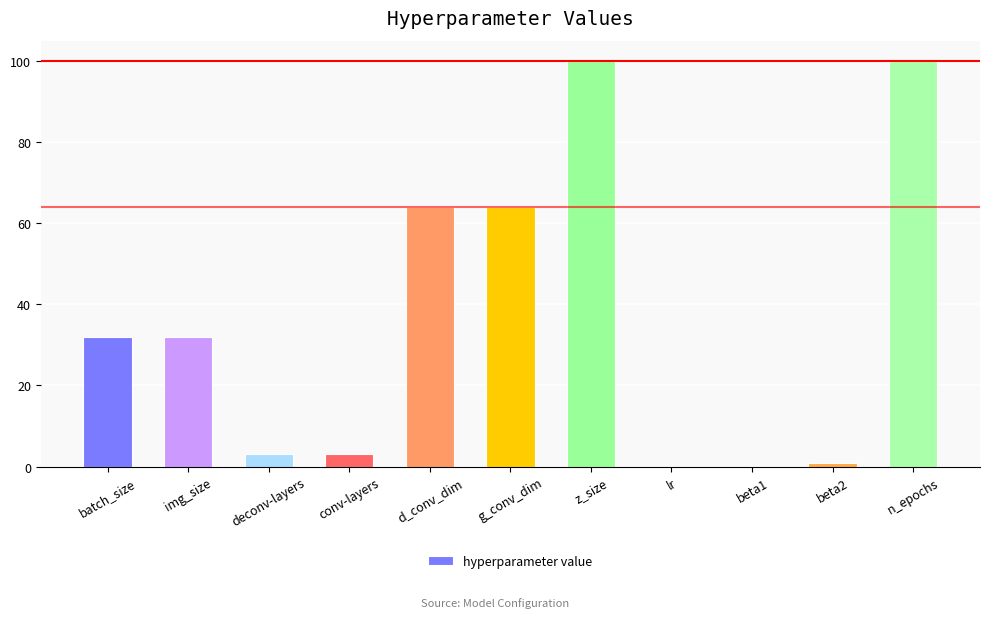

True or false: the data shows 64.0 at d_conv_dim.

True